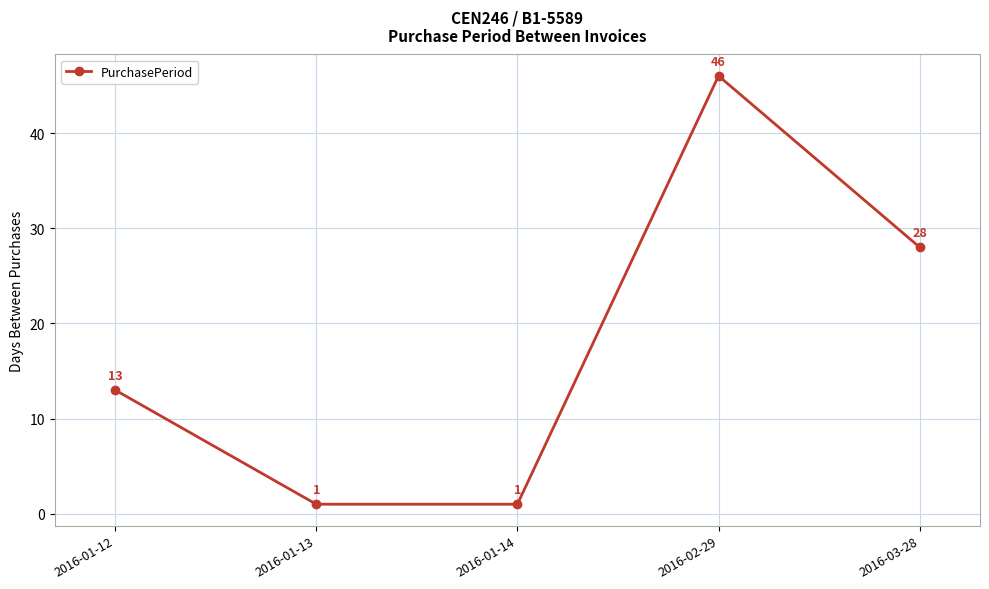

Approximately how many times larger is the value at 2016-01-13 compared to 2016-01-14?

1.0